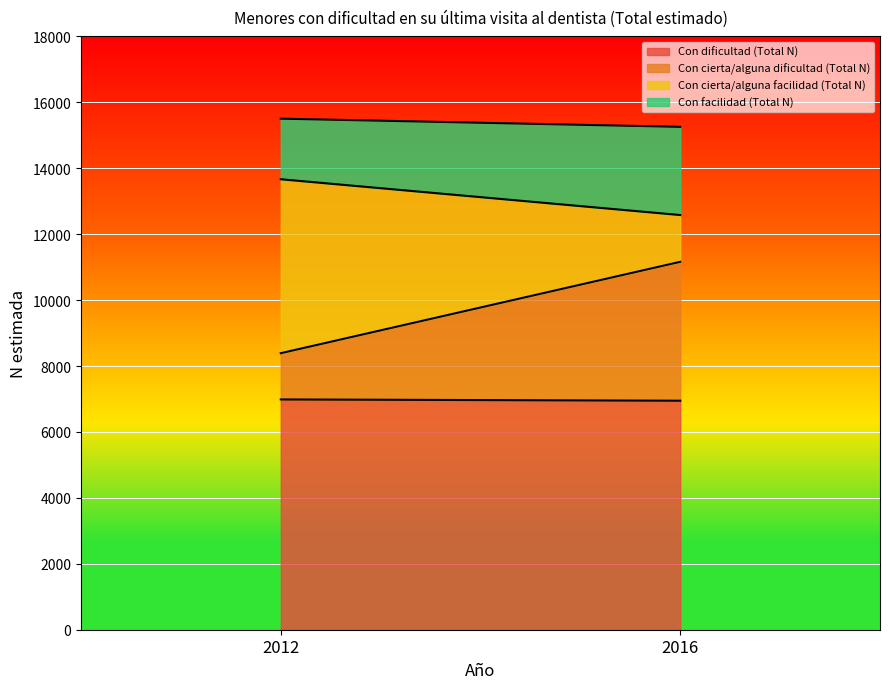

What is the difference between the highest and lowest values at 2012?

5583